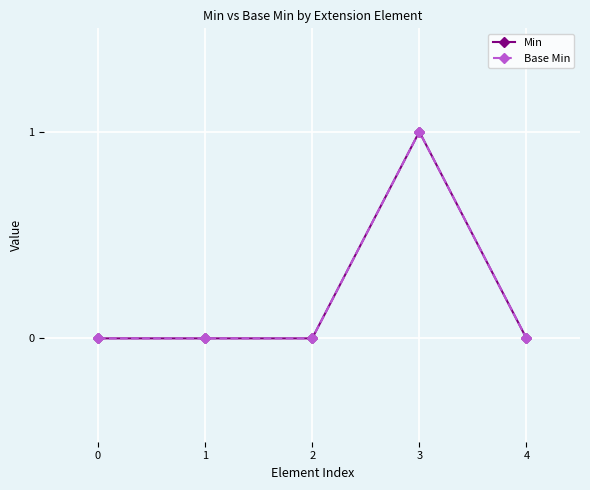

In Base Min, how many points are higher than both neighbors (excluding endpoints)?

1